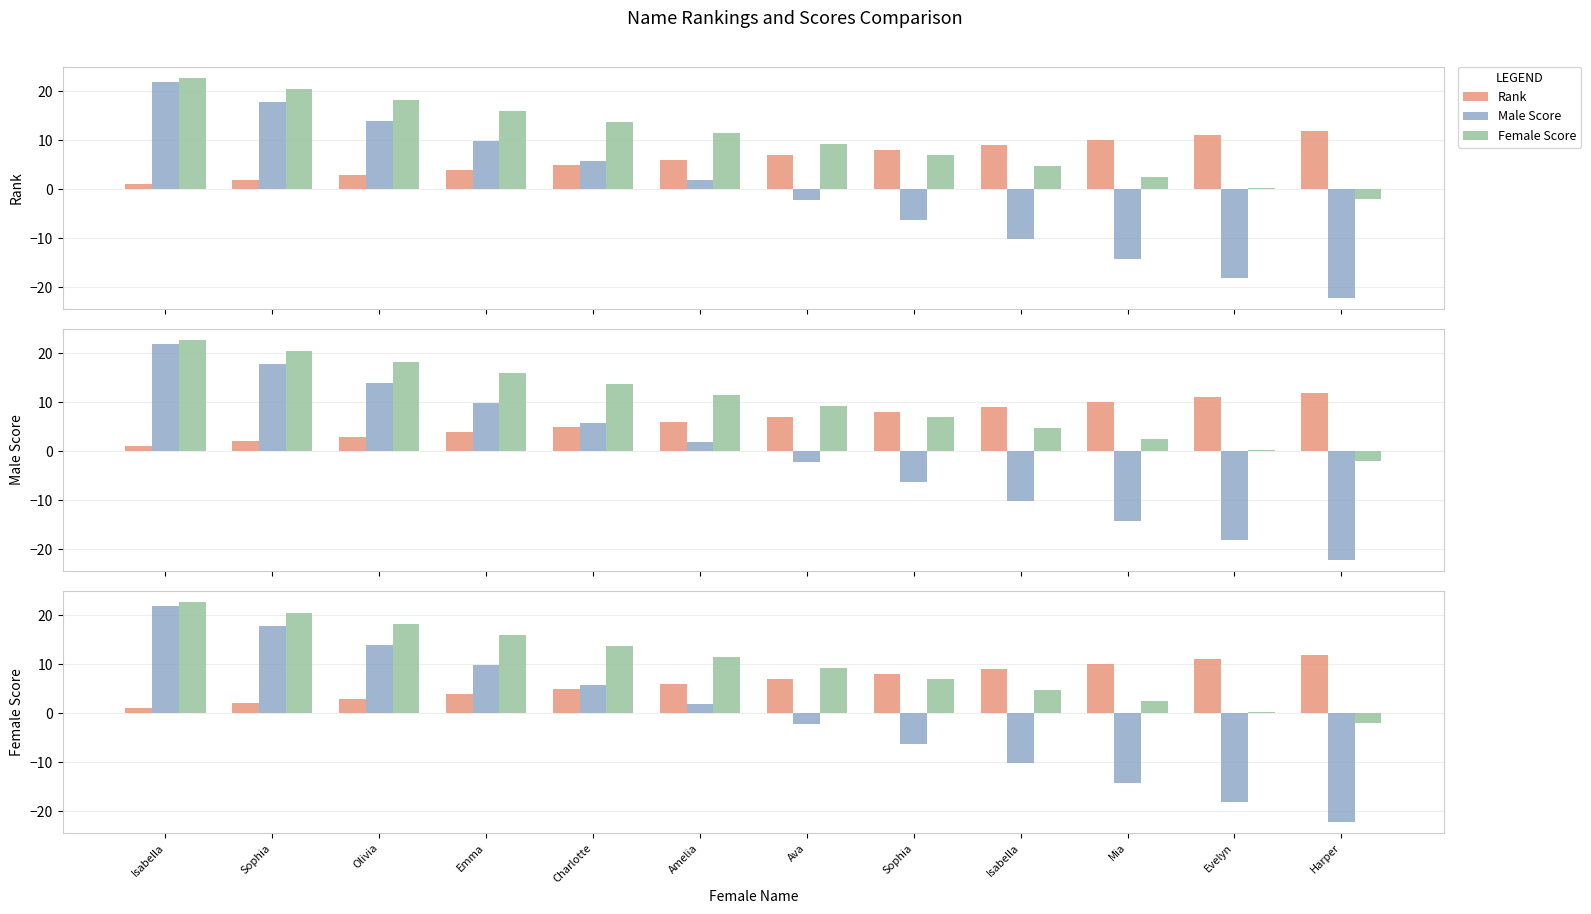

Is it true that Male Score equals 5.8 at Charlotte?

True